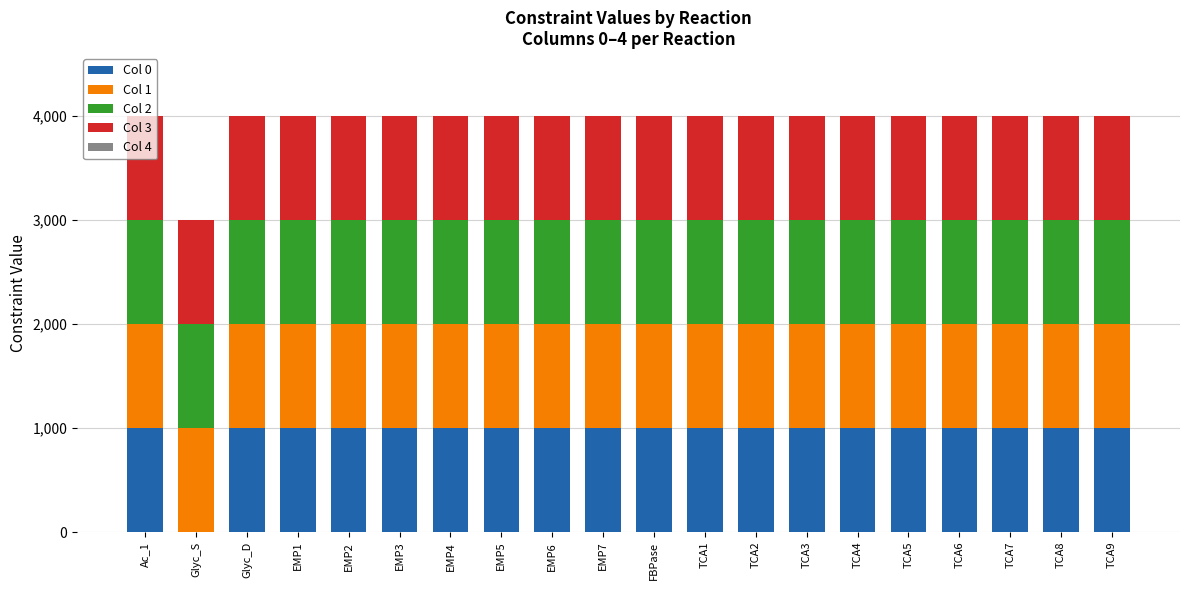

What is the total value across all series at Glyc_S?

3000